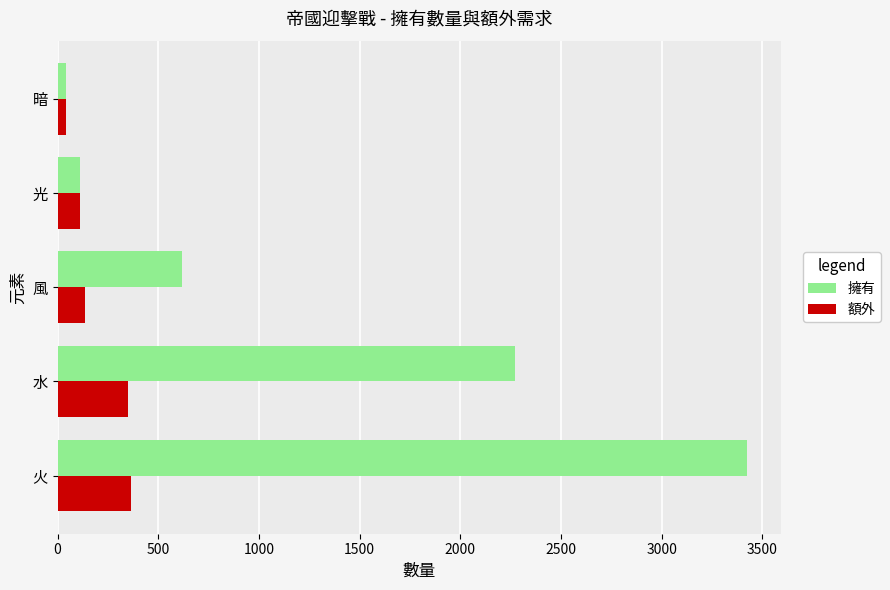

What are all the series names shown in the legend?

擁有, 額外